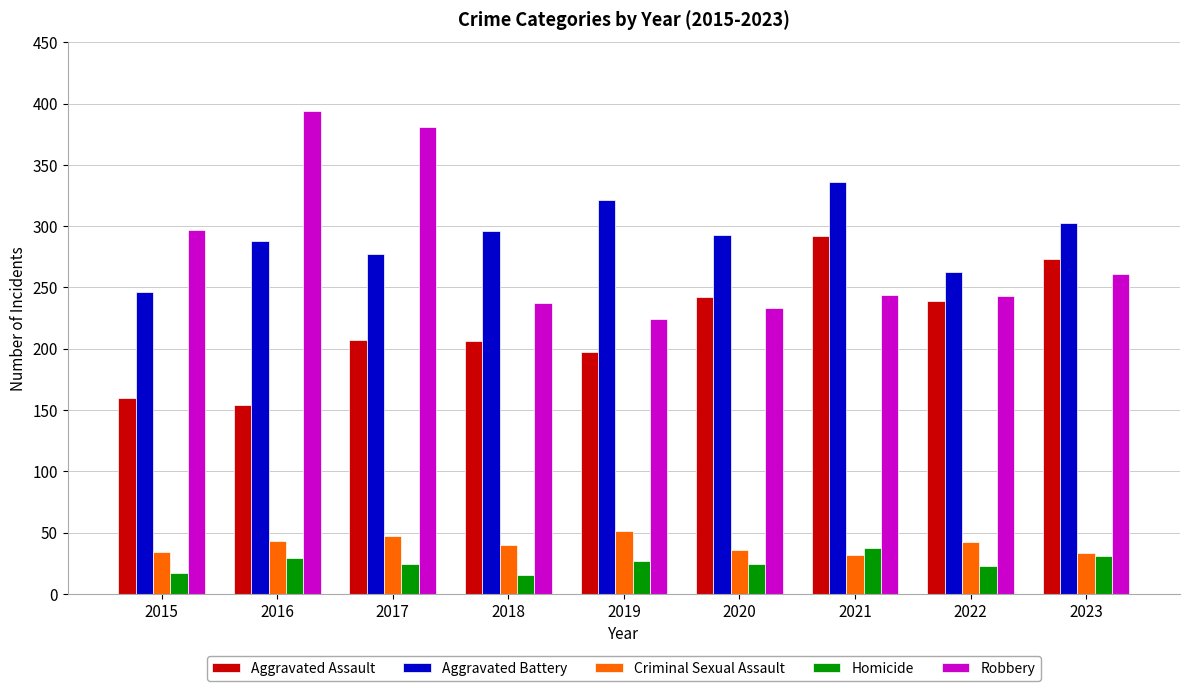

What is the difference between the highest and lowest values at 2015?

280